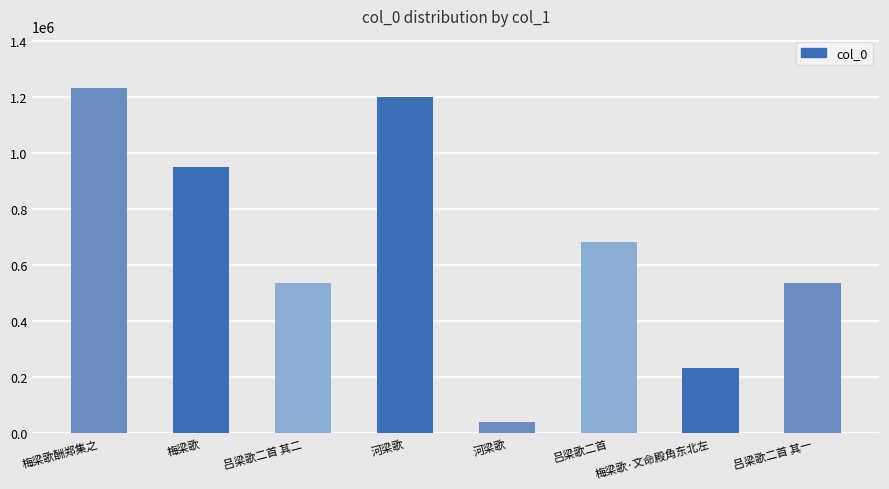

What is the minimum value shown in the chart?

39124